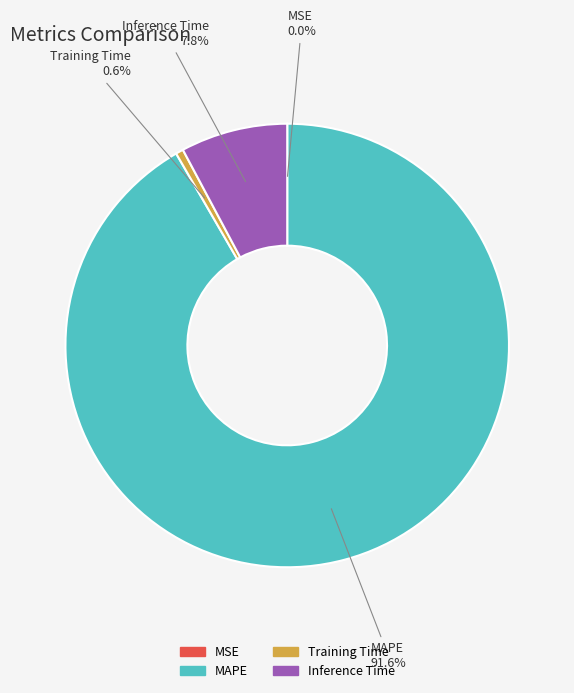

Between Training Time and MAPE, which is larger?

MAPE